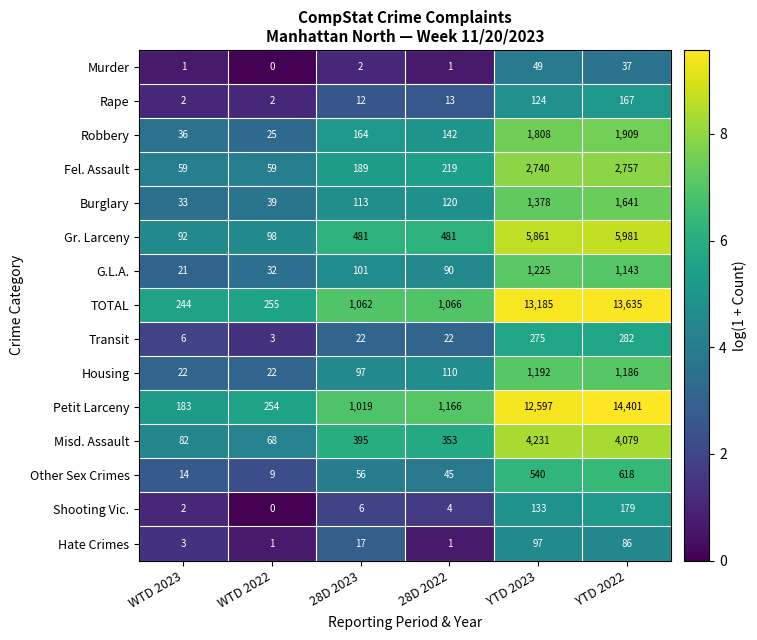

What is the average value of the Hate Crimes series?

34